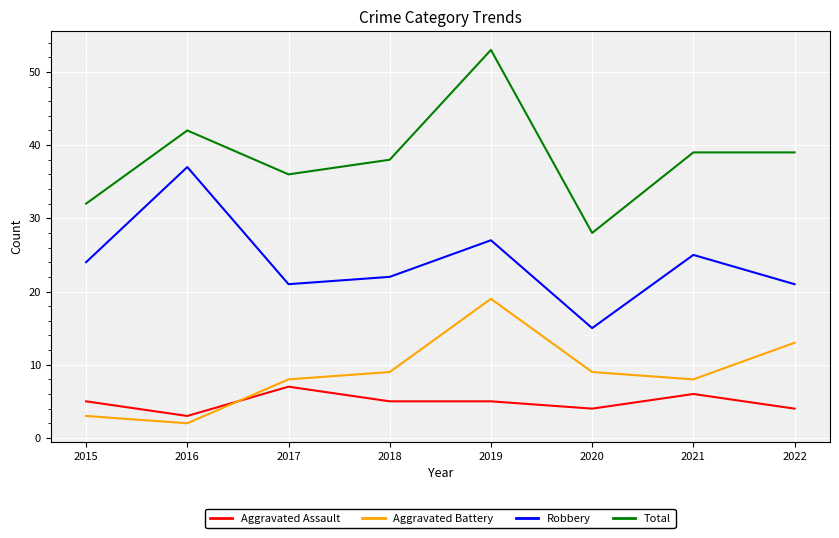

At how many categories does at least one series exceed 4?

8